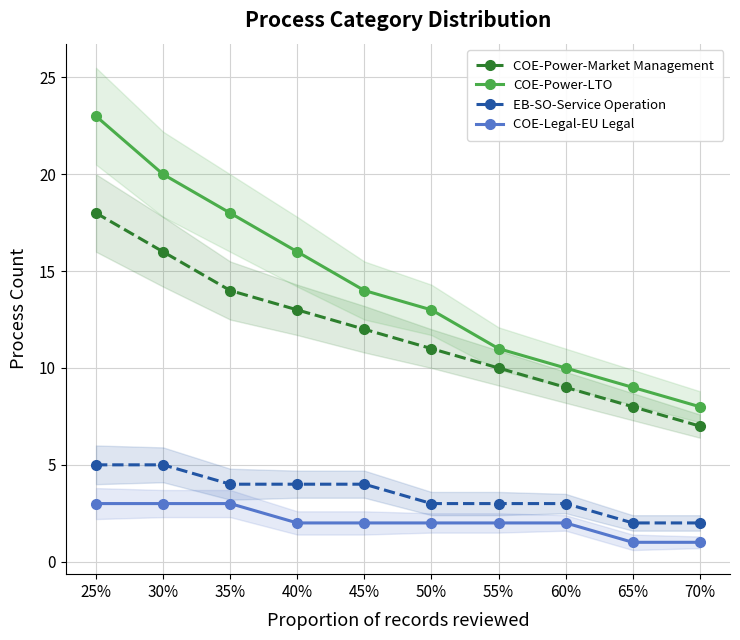

Rank the series at 50% from lowest to highest value.

COE-Legal-EU Legal, EB-SO-Service Operation, COE-Power-Market Management, COE-Power-LTO